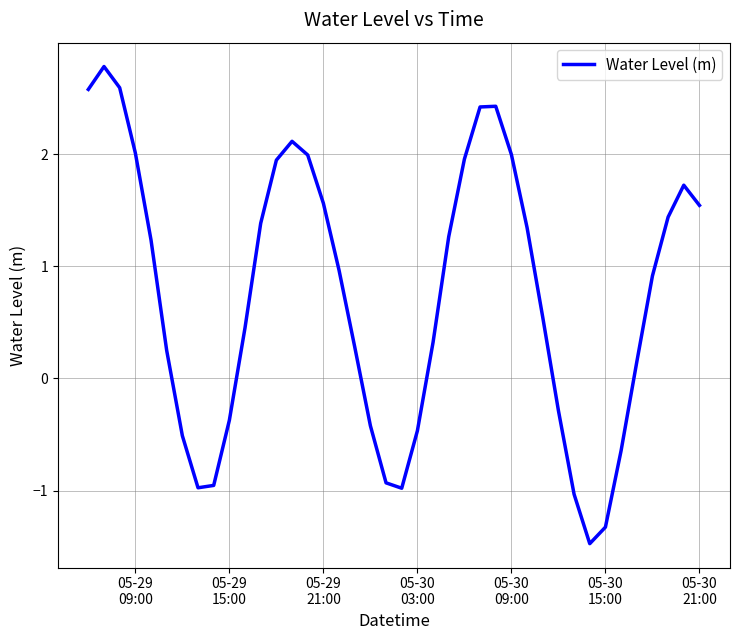

What is the minimum value shown in the chart?

-1.5